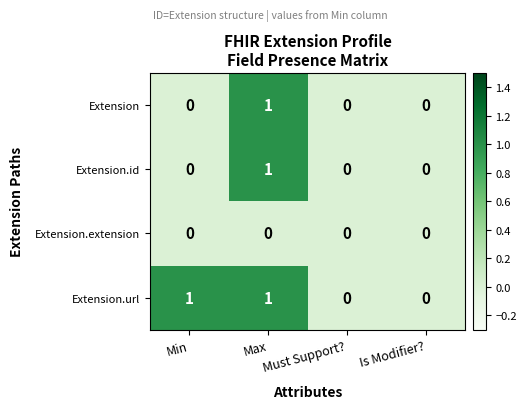

Is it true that Extension equals -1 at Is Modifier??

False